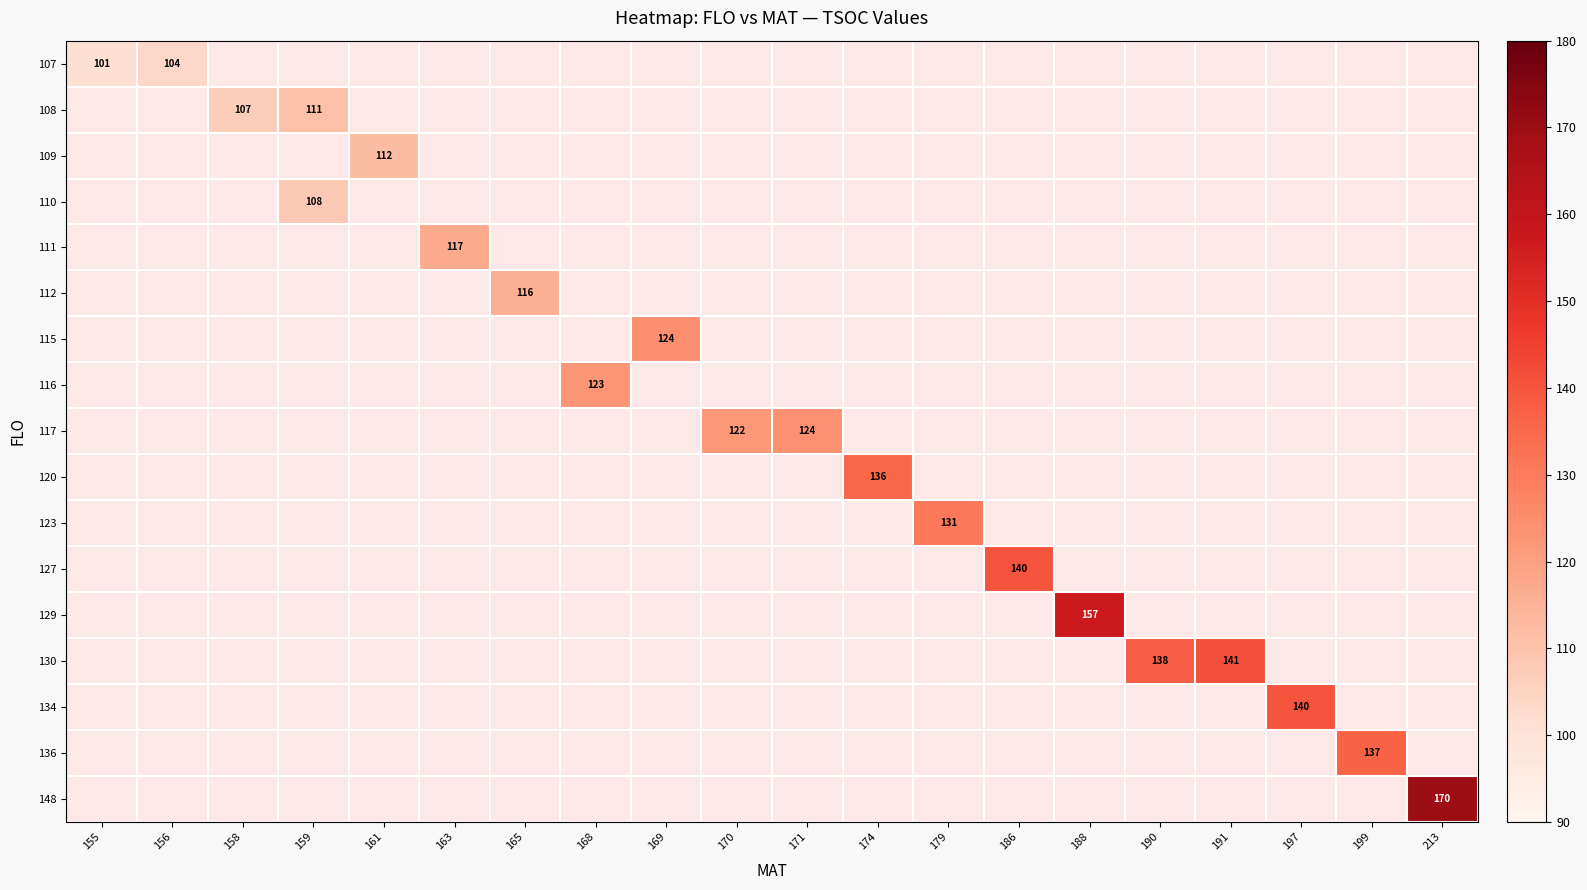

How many positive values does the 120 series have?

1